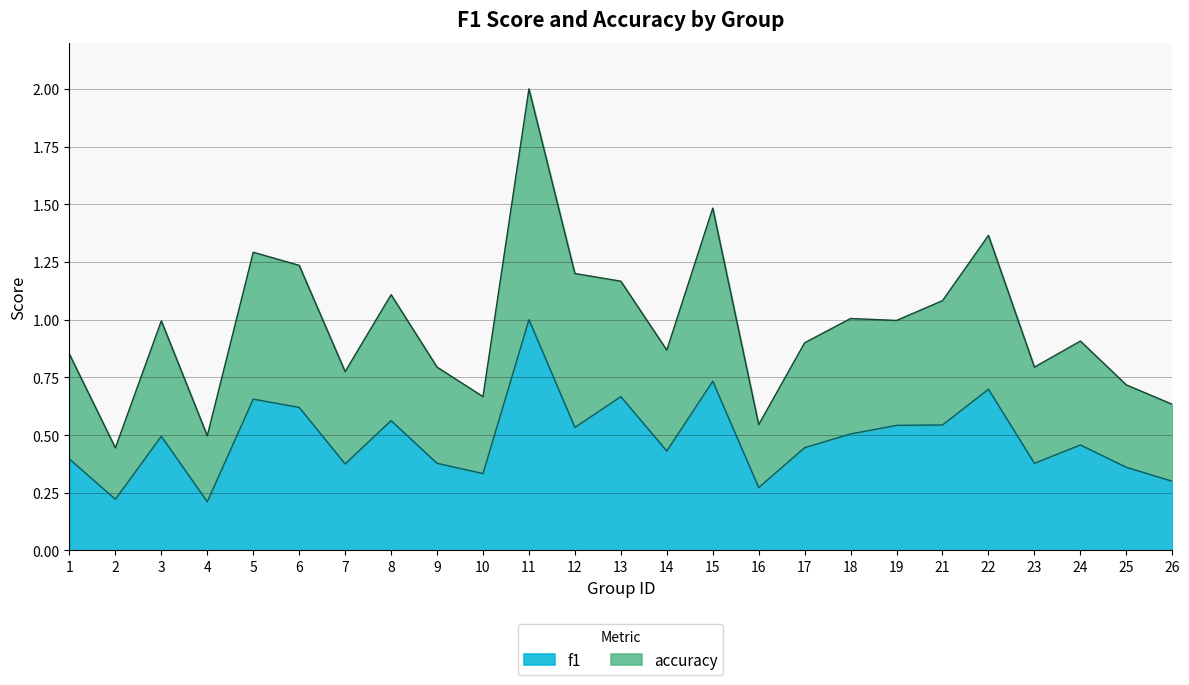

True or false: f1 has more than 1 interior local peaks.

True